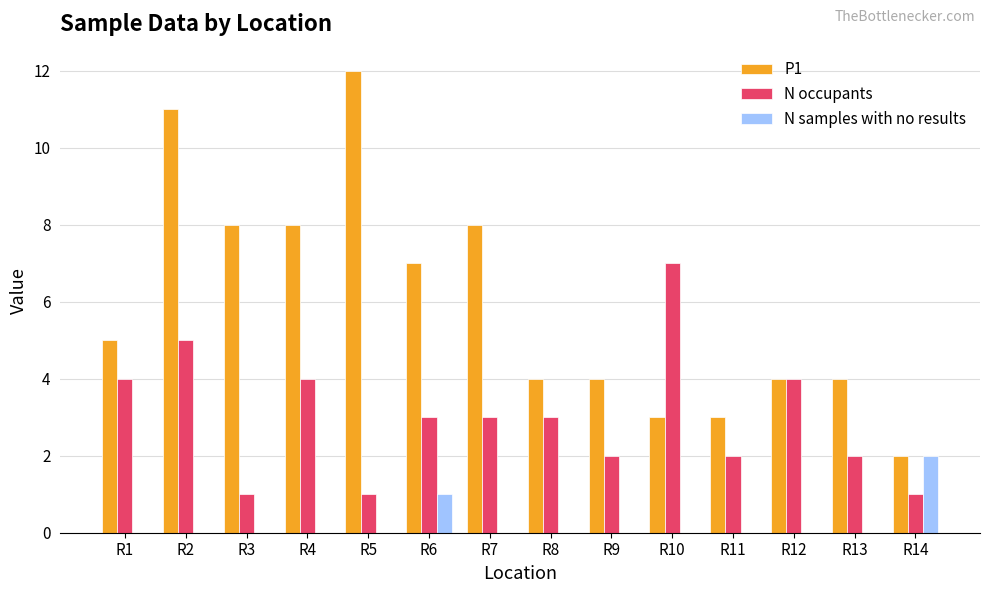

What is the greatest value displayed?

12